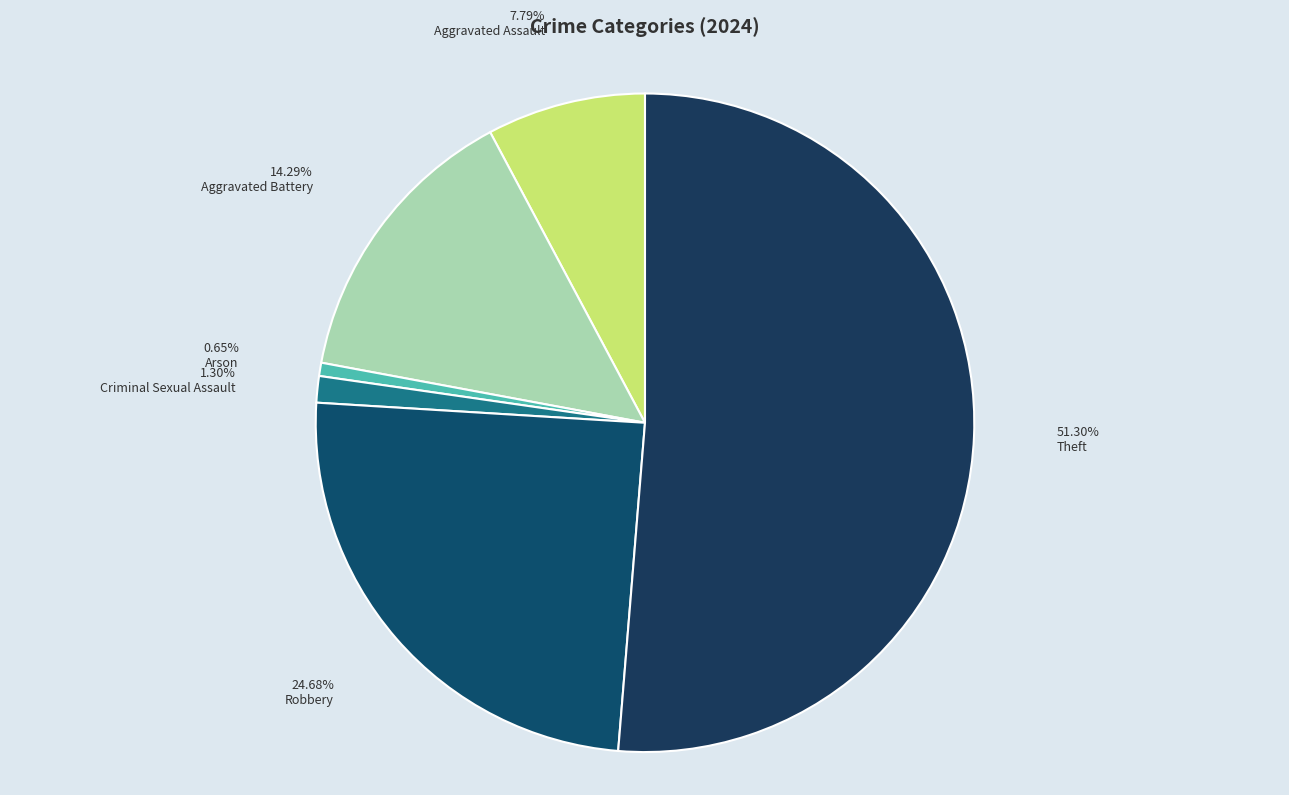

How many segments does this pie chart have?

6